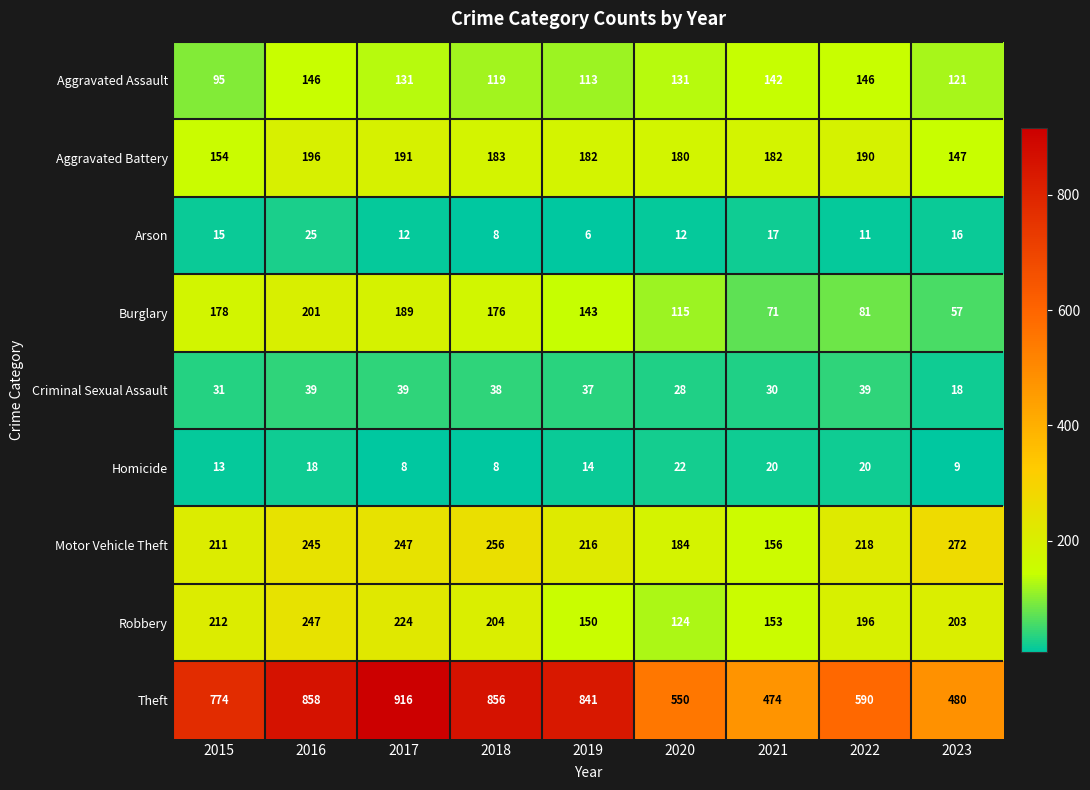

Which series has the largest range (max minus min)?

Theft